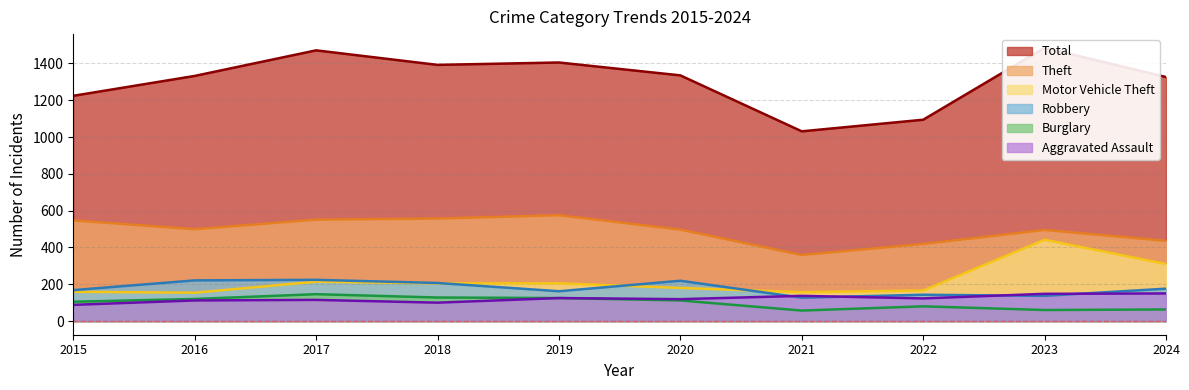

Reading left to right, what are all the values shown in this chart?

Aggravated Assault: 2015=88	2016=112	2017=115	2018=100	2019=125	2020=119	2021=137	2022=123	2023=148	2024=150
Burglary: 2015=105	2016=120	2017=146	2018=128	2019=125	2020=112	2021=57	2022=80	2023=60	2024=63
Motor Vehicle Theft: 2015=159	2016=154	2017=214	2018=205	2019=205	2020=180	2021=157	2022=166	2023=442	2024=310
Robbery: 2015=168	2016=221	2017=224	2018=207	2019=162	2020=219	2021=127	2022=143	2023=137	2024=176
Theft: 2015=547	2016=499	2017=551	2018=557	2019=575	2020=497	2021=359	2022=419	2023=495	2024=436
Total: 2015=1224	2016=1332	2017=1471	2018=1392	2019=1405	2020=1335	2021=1031	2022=1094	2023=1485	2024=1326